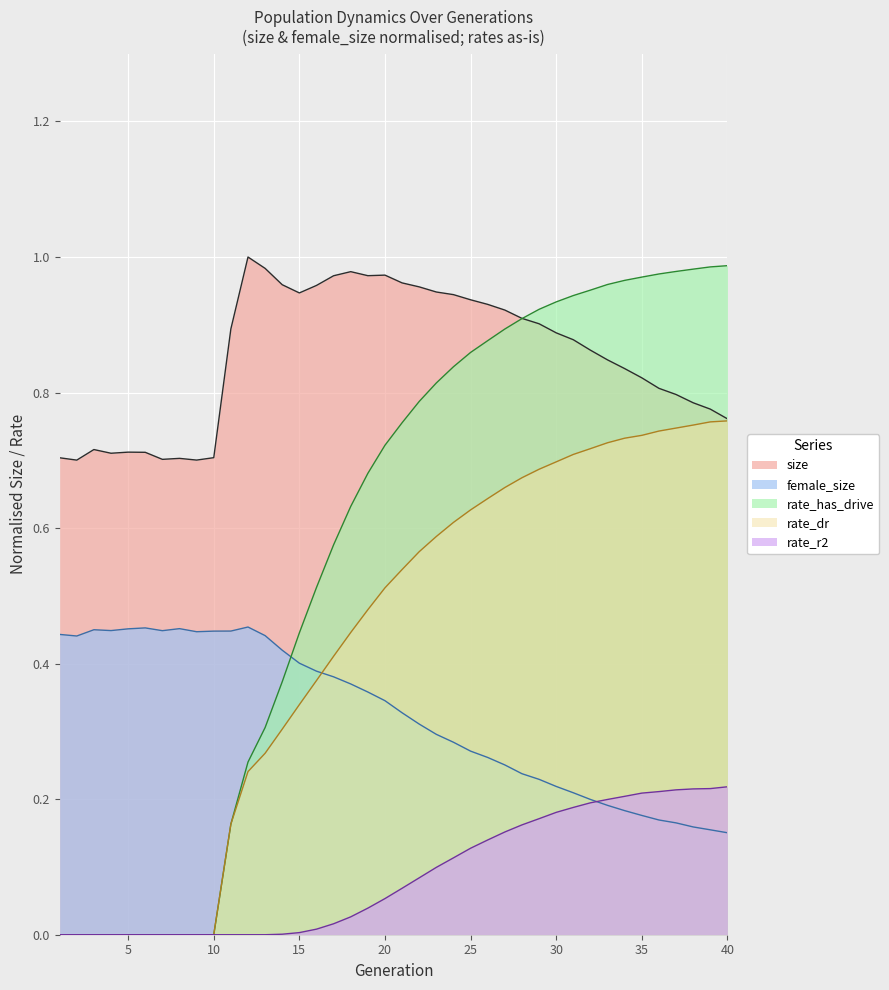

Reading left to right, list all the values displayed in this chart.

size: 1=0.7	2=0.7	3=0.7	4=0.7	5=0.7	6=0.7	7=0.7	8=0.7	9=0.7	10=0.7	11=0.9	12=1.0	13=1.0	14=1.0	15=0.9	16=1.0	17=1.0	18=1.0	19=1.0	20=1.0	21=1.0	22=1.0	23=0.9	24=0.9	25=0.9	26=0.9	27=0.9	28=0.9	29=0.9	30=0.9	31=0.9	32=0.9	33=0.8	34=0.8	35=0.8	36=0.8	37=0.8	38=0.8	39=0.8	40=0.8
female_size: 1=0.4	2=0.4	3=0.5	4=0.4	5=0.5	6=0.5	7=0.4	8=0.5	9=0.4	10=0.4	11=0.4	12=0.5	13=0.4	14=0.4	15=0.4	16=0.4	17=0.4	18=0.4	19=0.4	20=0.3	21=0.3	22=0.3	23=0.3	24=0.3	25=0.3	26=0.3	27=0.3	28=0.2	29=0.2	30=0.2	31=0.2	32=0.2	33=0.2	34=0.2	35=0.2	36=0.2	37=0.2	38=0.2	39=0.2	40=0.2
rate_has_drive: 1=0.0	2=0.0	3=0.0	4=0.0	5=0.0	6=0.0	7=0.0	8=0.0	9=0.0	10=0.0	11=0.2	12=0.3	13=0.3	14=0.4	15=0.4	16=0.5	17=0.6	18=0.6	19=0.7	20=0.7	21=0.8	22=0.8	23=0.8	24=0.8	25=0.9	26=0.9	27=0.9	28=0.9	29=0.9	30=0.9	31=0.9	32=1.0	33=1.0	34=1.0	35=1.0	36=1.0	37=1.0	38=1.0	39=1.0	40=1.0
rate_dr: 1=0.0	2=0.0	3=0.0	4=0.0	5=0.0	6=0.0	7=0.0	8=0.0	9=0.0	10=0.0	11=0.2	12=0.2	13=0.3	14=0.3	15=0.3	16=0.4	17=0.4	18=0.4	19=0.5	20=0.5	21=0.5	22=0.6	23=0.6	24=0.6	25=0.6	26=0.6	27=0.7	28=0.7	29=0.7	30=0.7	31=0.7	32=0.7	33=0.7	34=0.7	35=0.7	36=0.7	37=0.7	38=0.8	39=0.8	40=0.8
rate_r2: 1=0.0	2=0.0	3=0.0	4=0.0	5=0.0	6=0.0	7=0.0	8=0.0	9=0.0	10=0.0	11=0.0	12=0.0	13=0.0	14=0.0	15=0.0	16=0.0	17=0.0	18=0.0	19=0.0	20=0.1	21=0.1	22=0.1	23=0.1	24=0.1	25=0.1	26=0.1	27=0.2	28=0.2	29=0.2	30=0.2	31=0.2	32=0.2	33=0.2	34=0.2	35=0.2	36=0.2	37=0.2	38=0.2	39=0.2	40=0.2